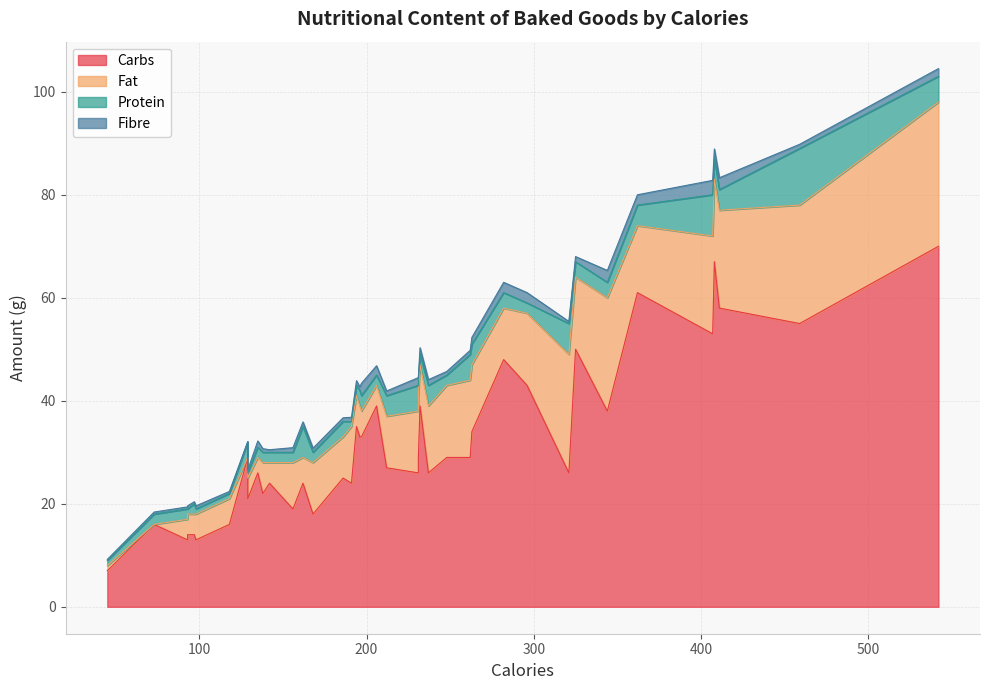

Does the chart display data point markers on the line(s)?

No